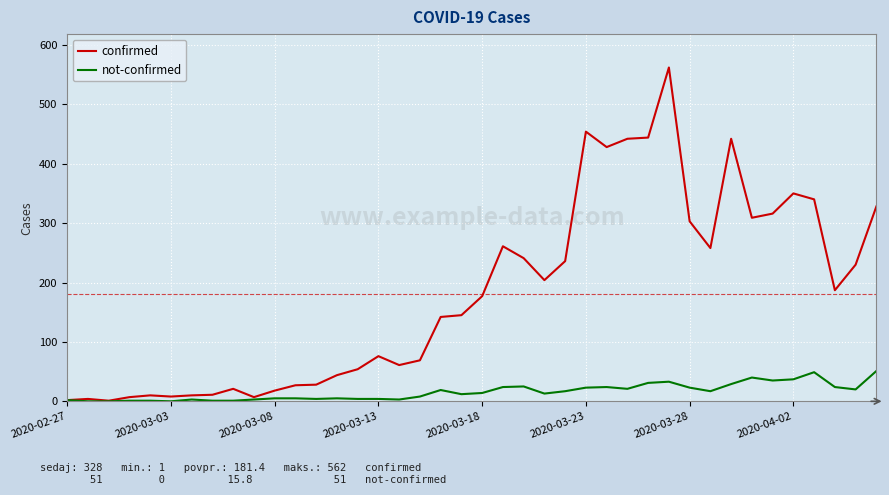

Which series has the largest range (max minus min)?

confirmed